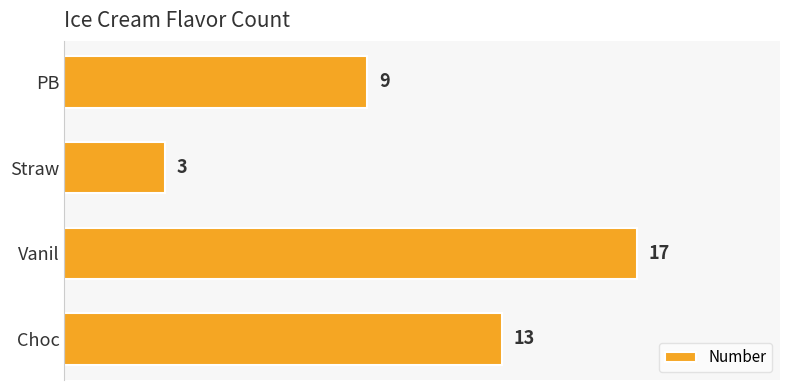

At which label is the value closest to 10?

PB